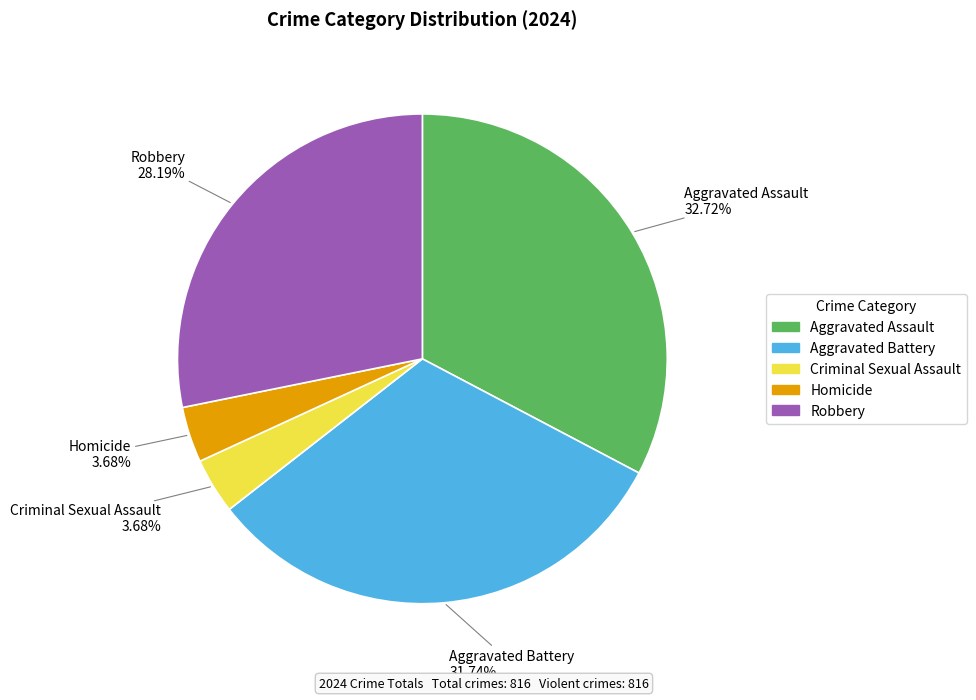

How many segments does this pie chart have?

5